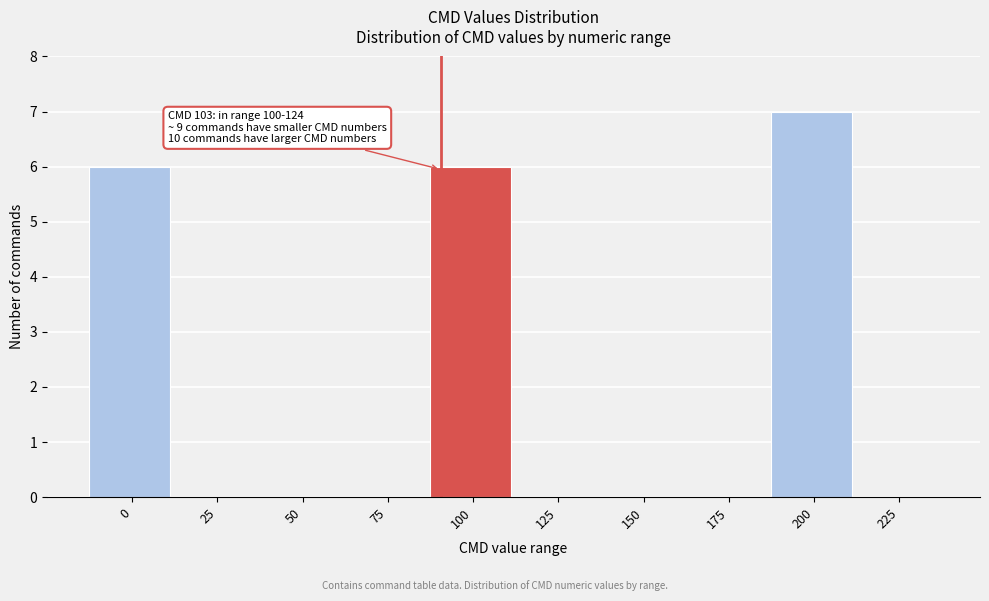

Reading right to left, extract all data points from this chart.

225=0	200=7	175=0	150=0	125=0	100=6	75=0	50=0	25=0	0=6